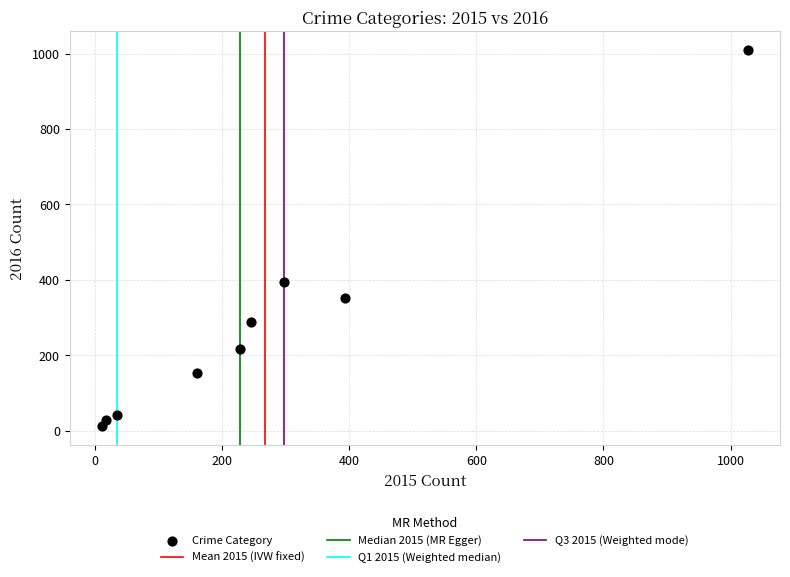

What Y value in the scatter plot is closest to 511?

394